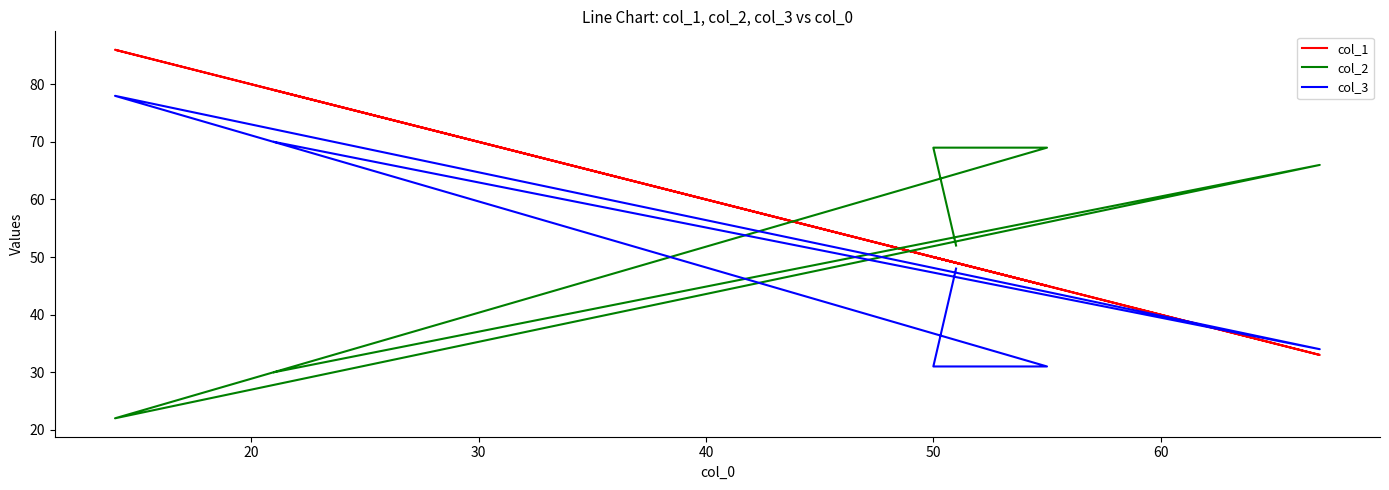

Is the value of col_2 at 10 greater than the value of col_1 at 40?

No